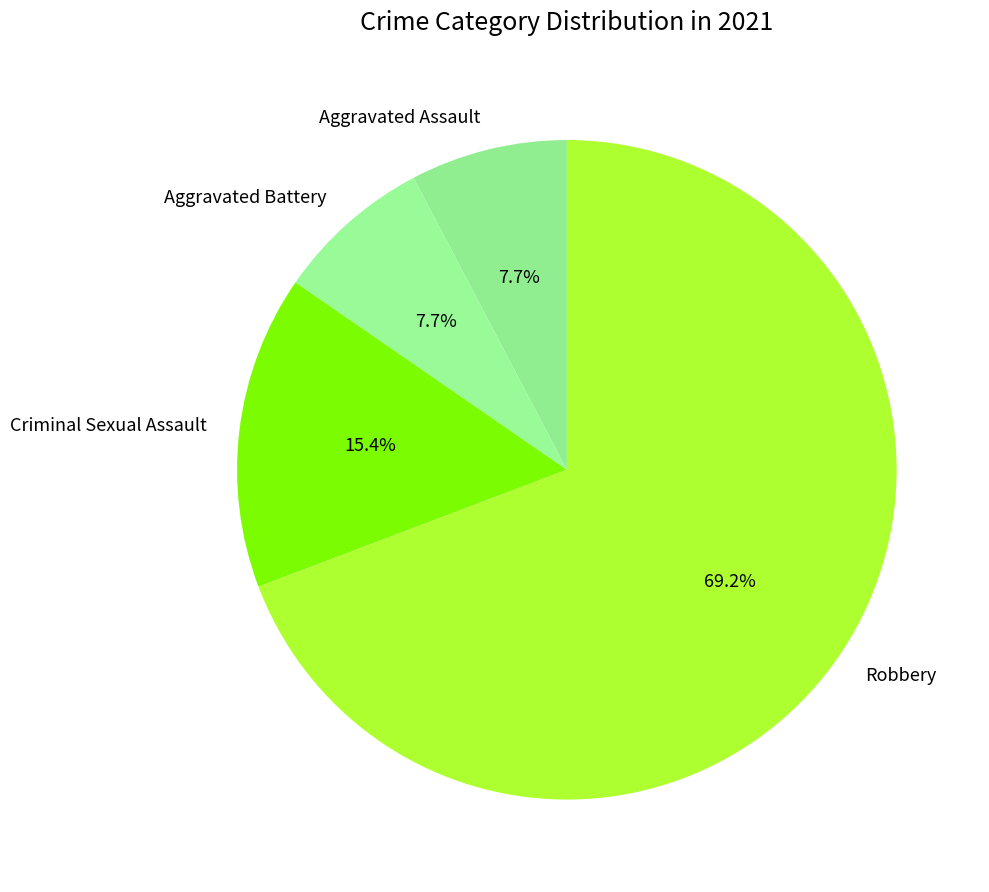

Does any single category account for the majority?

Yes